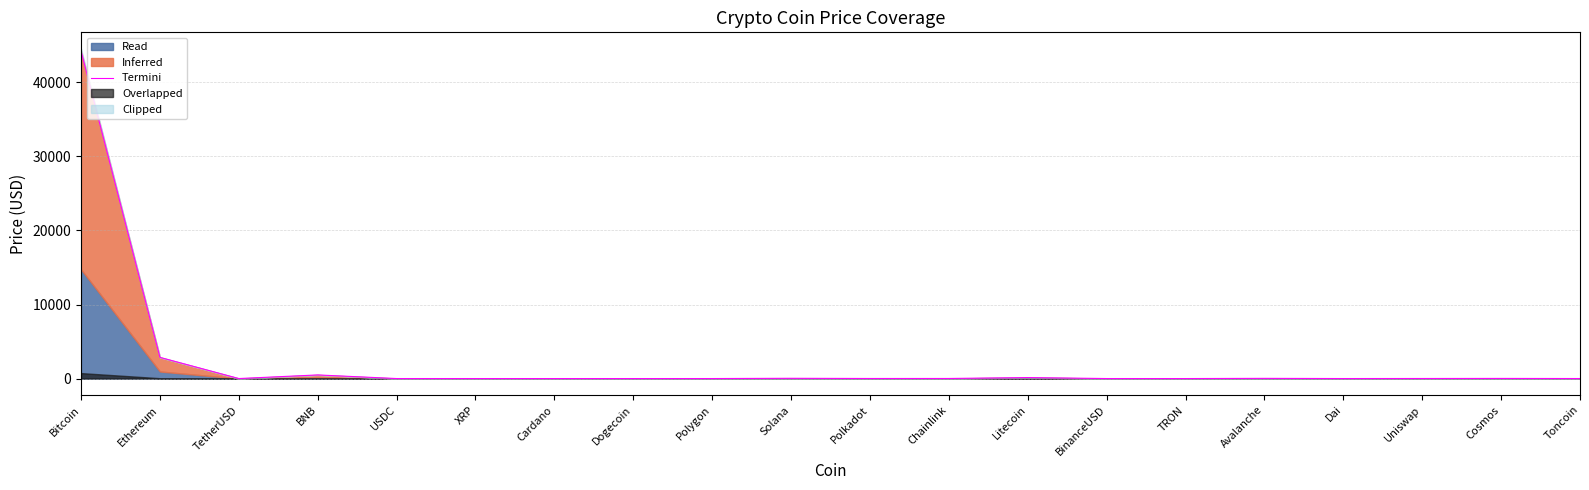

Reading left to right, extract all data points from this chart.

Bitcoin=44239.2	Ethereum=2860.6	TetherUSD=1.5	BNB=489.1	USDC=1.5	XRP=0.7	Cardano=0.6	Dogecoin=0.1	Polygon=1.5	Solana=35.2	Polkadot=9.0	Chainlink=10.6	Litecoin=135.2	BinanceUSD=1.5	TRON=0.1	Avalanche=26.5	Dai=1.5	Uniswap=8.4	Cosmos=17.8	Toncoin=3.2